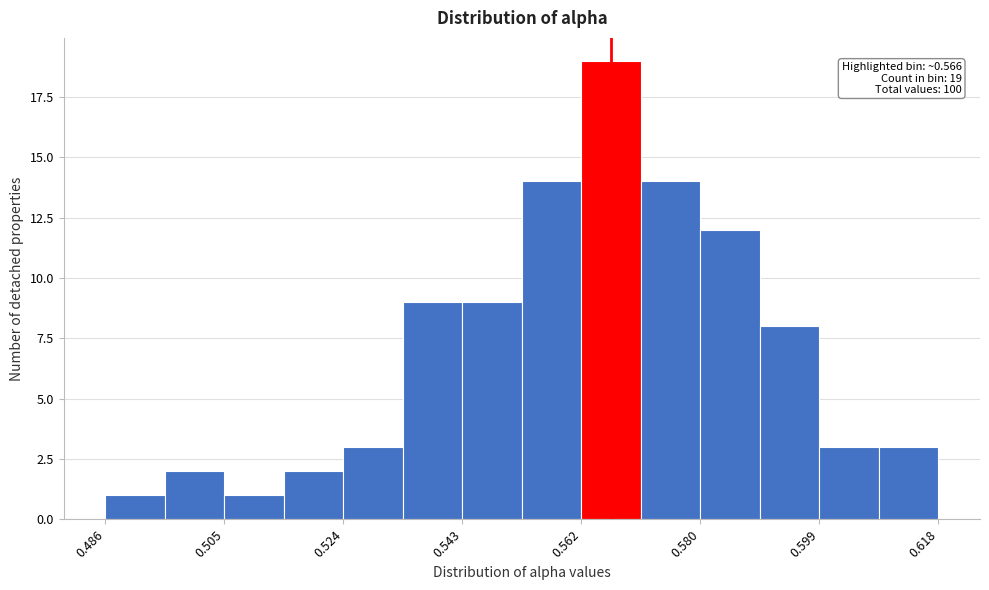

Which range on the x-axis has the tallest bar?

0.562 to 0.572